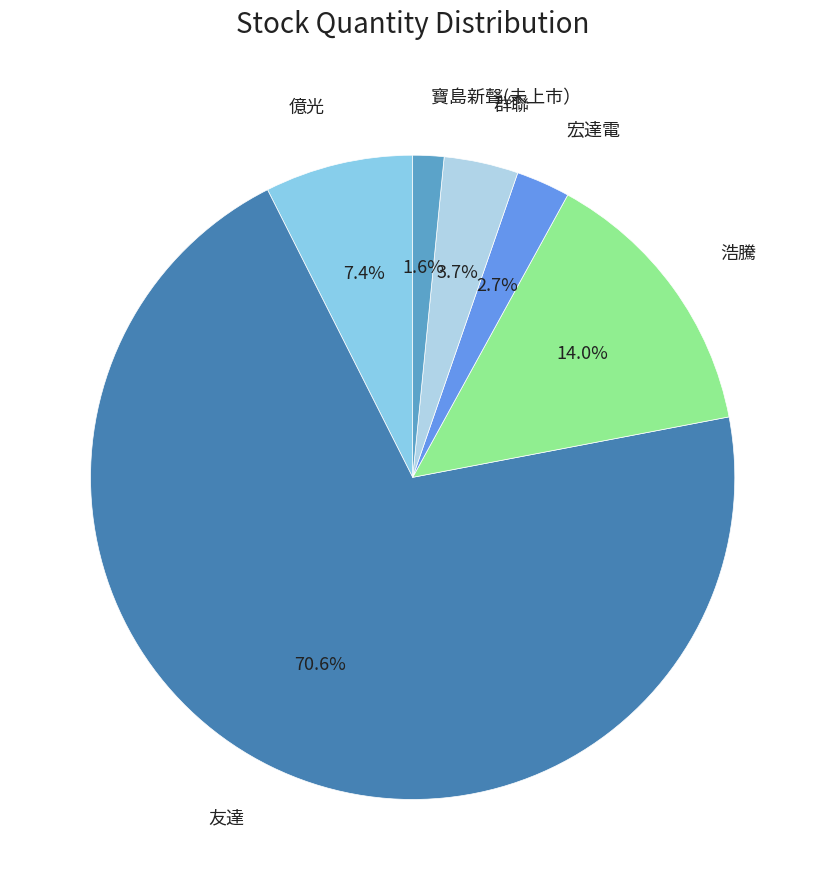

How many segments does this pie chart have?

6